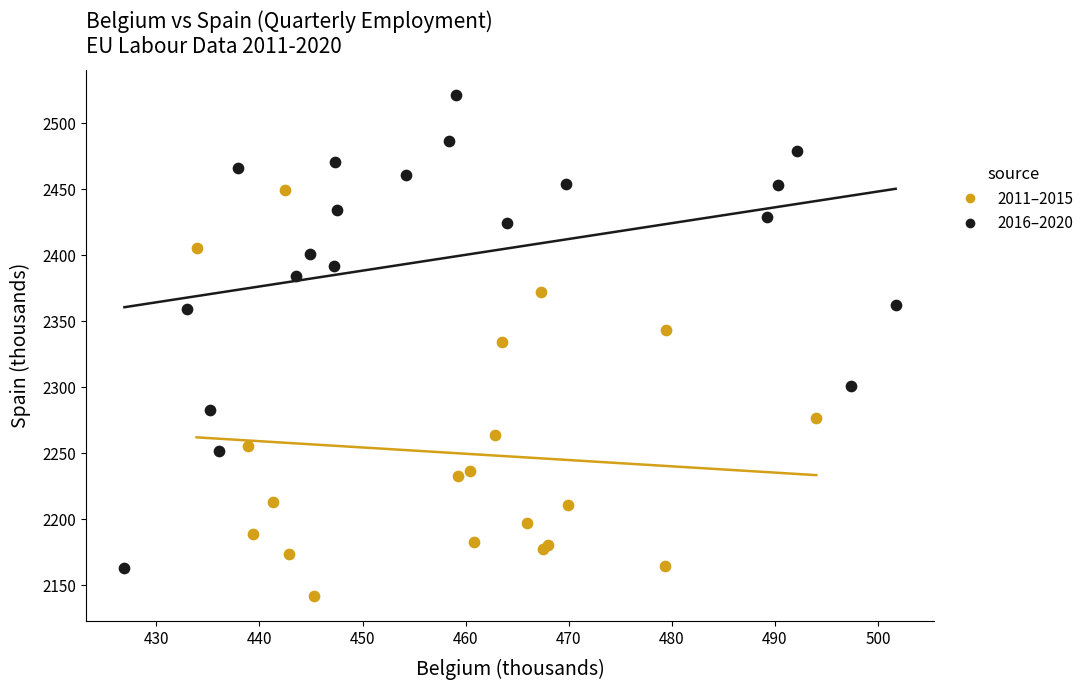

Which series contains the highest Y value?

2016–2020